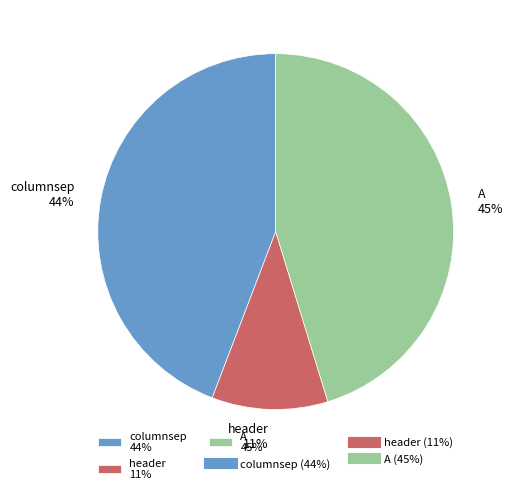

Which slice is the largest?

A